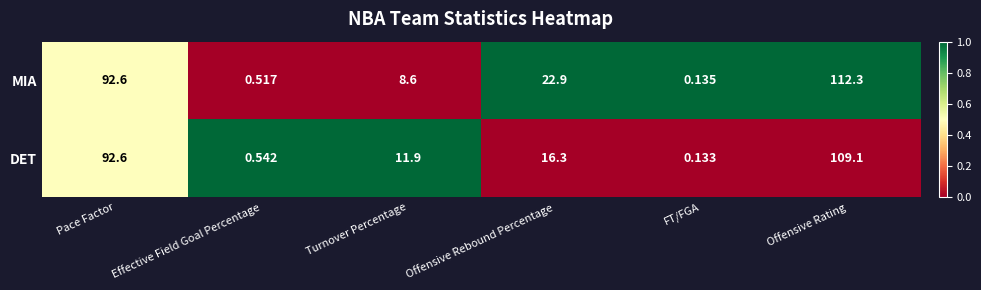

Which series changed the most between Offensive Rebound Percentage and FT/FGA?

MIA